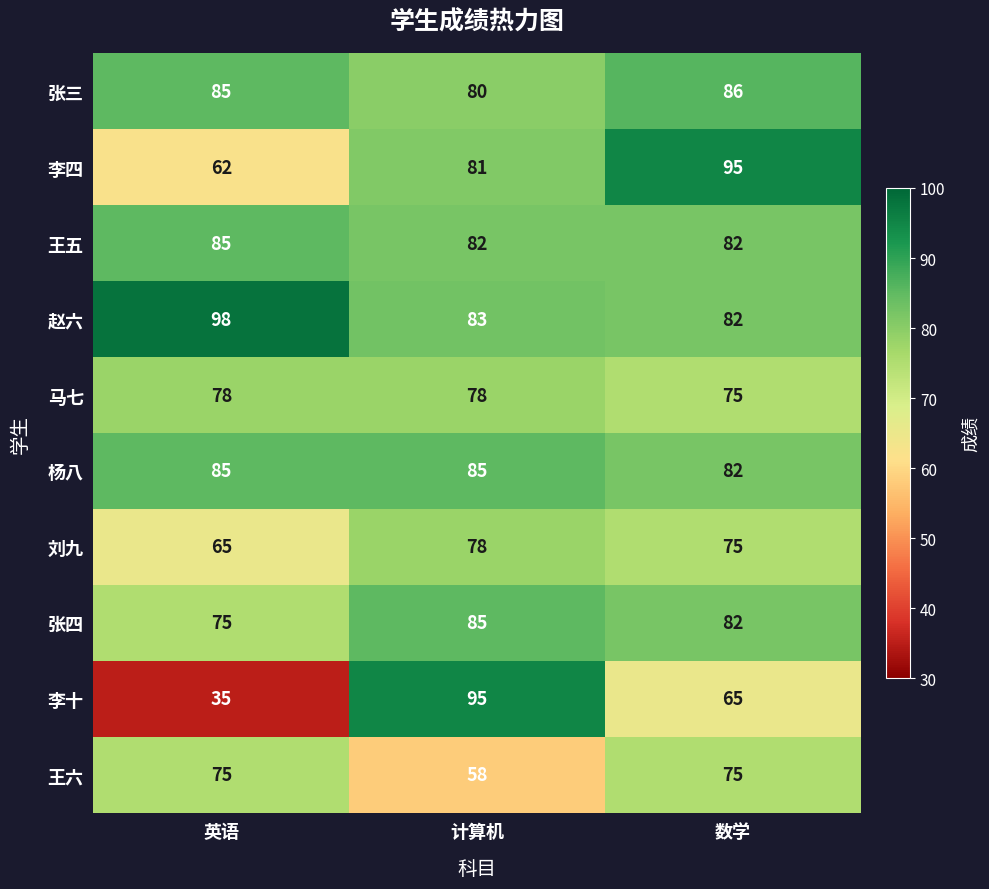

How many 李四 values are between 62 and 95?

3